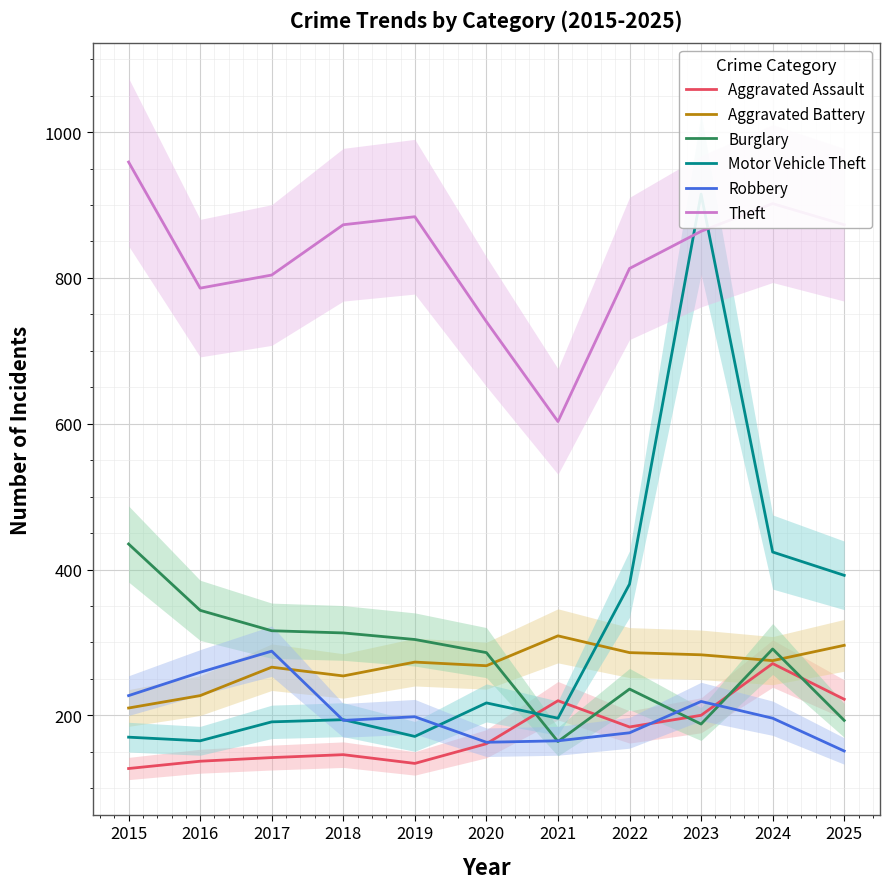

Reading left to right, transcribe all the data shown in this chart.

Aggravated Assault: 2015=127	2016=137	2017=142	2018=146	2019=134	2020=161	2021=220	2022=184	2023=200	2024=271	2025=222
Aggravated Battery: 2015=210	2016=227	2017=266	2018=254	2019=273	2020=268	2021=309	2022=286	2023=283	2024=275	2025=296
Burglary: 2015=435	2016=344	2017=316	2018=313	2019=304	2020=286	2021=164	2022=236	2023=188	2024=291	2025=193
Motor Vehicle Theft: 2015=170	2016=165	2017=191	2018=194	2019=171	2020=217	2021=196	2022=380	2023=915	2024=424	2025=392
Robbery: 2015=227	2016=259	2017=288	2018=193	2019=198	2020=163	2021=165	2022=176	2023=219	2024=196	2025=151
Theft: 2015=959	2016=786	2017=804	2018=873	2019=884	2020=740	2021=603	2022=813	2023=864	2024=902	2025=873